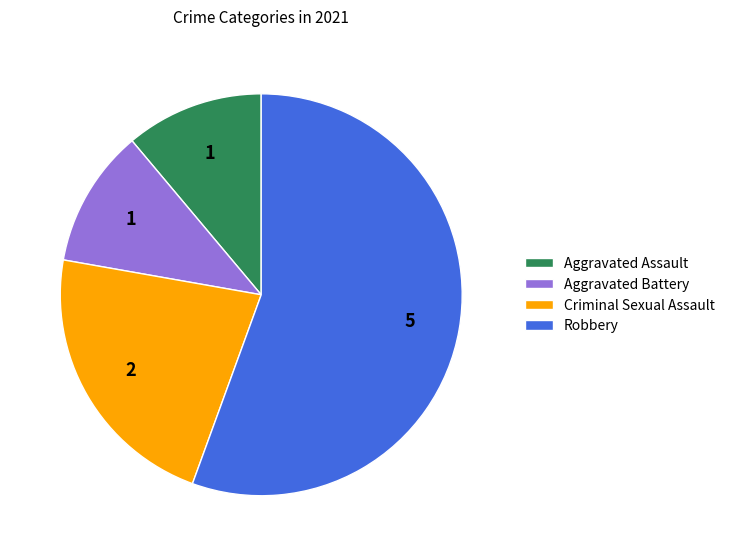

Which category has the biggest portion of the pie?

Robbery